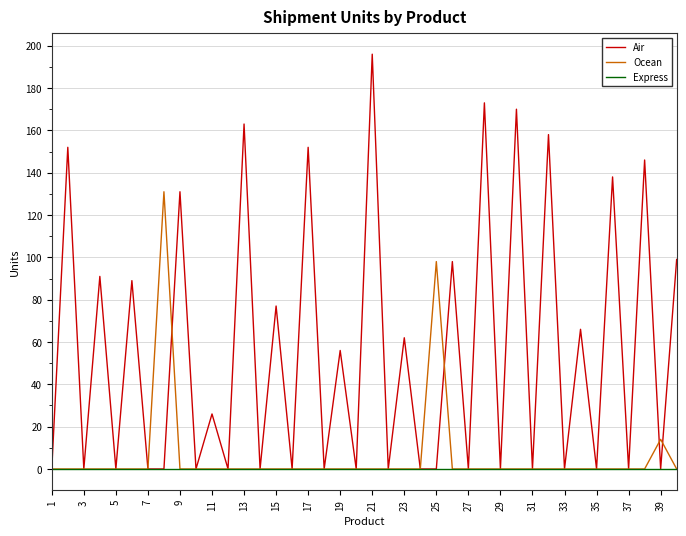

What is the highest value of the Ocean series?

131